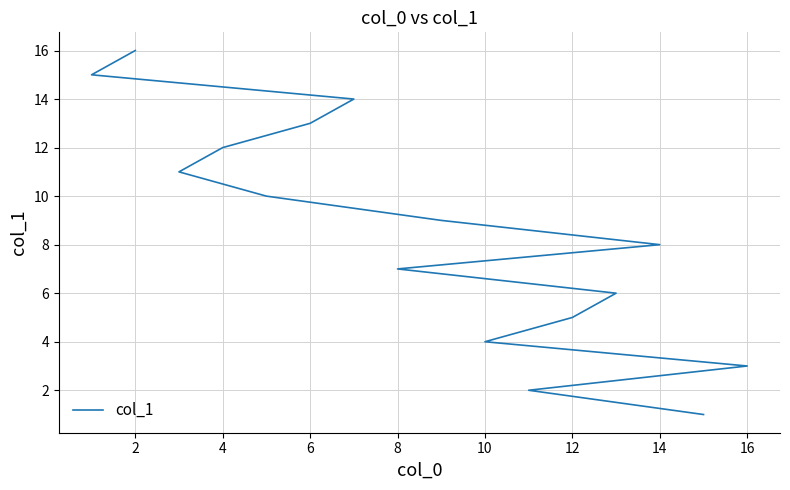

What is the value of the 6th point from the left?

6